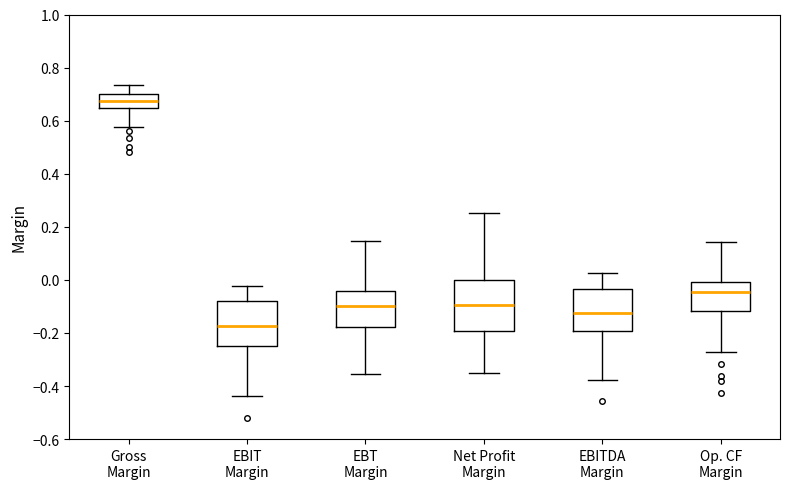

Where is the upper edge of the box for EBT Margin on the y-axis? The values are not printed on the chart, so give them approximately, as read against the axis.

-0.04